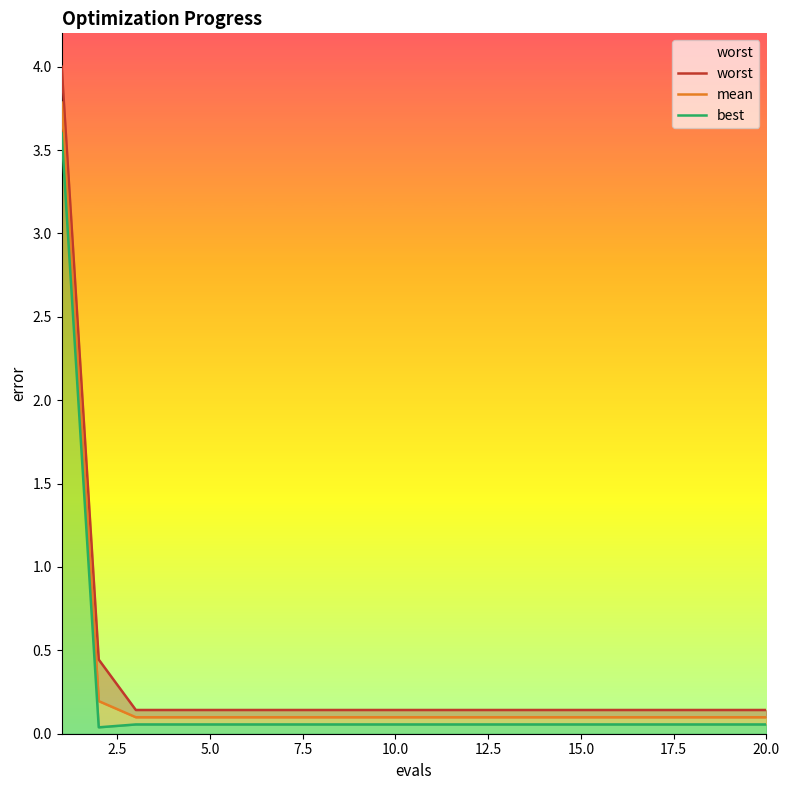

What is the minimum value for worst?

0.1